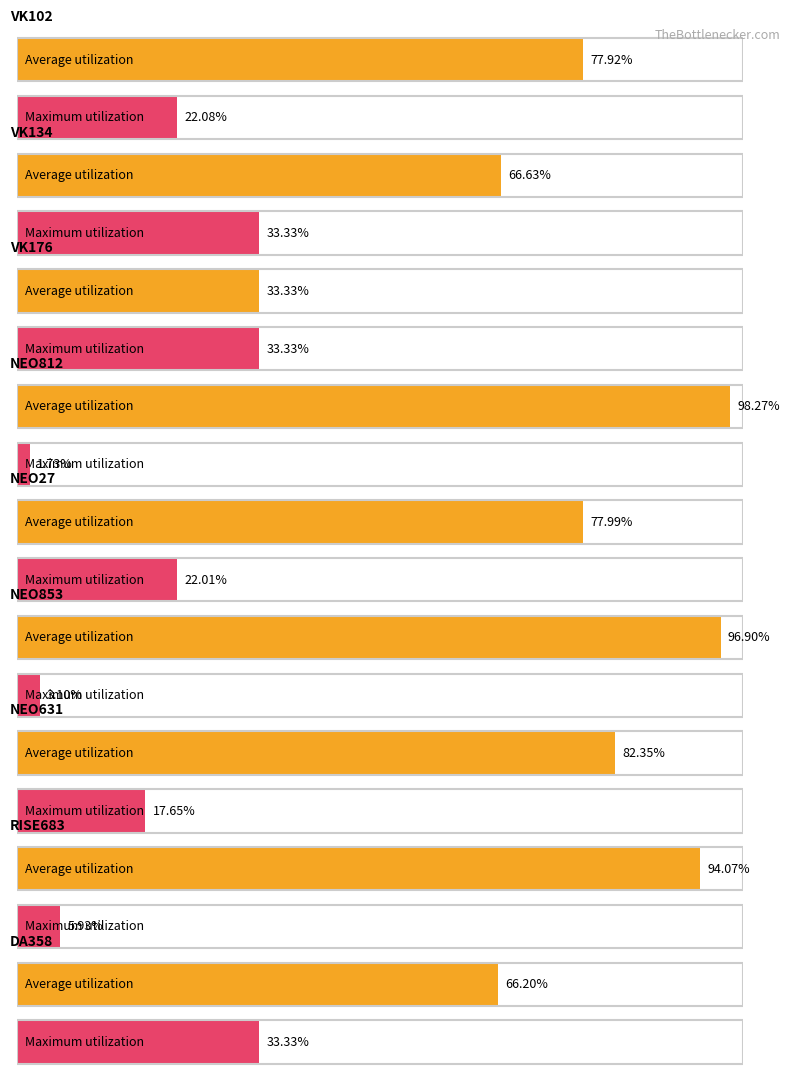

Reading left to right, transcribe all the data shown in this chart.

Average utilization: VK102=0.8	VK134=0.7	VK176=0.3	NEO812=1.0	NEO27=0.8	NEO853=1.0	NEO631=0.8	RISE683=0.9	DA358=0.7
Maximum utilization: VK102=0.2	VK134=0.3	VK176=0.3	NEO812=0.0	NEO27=0.2	NEO853=0.0	NEO631=0.2	RISE683=0.1	DA358=0.3